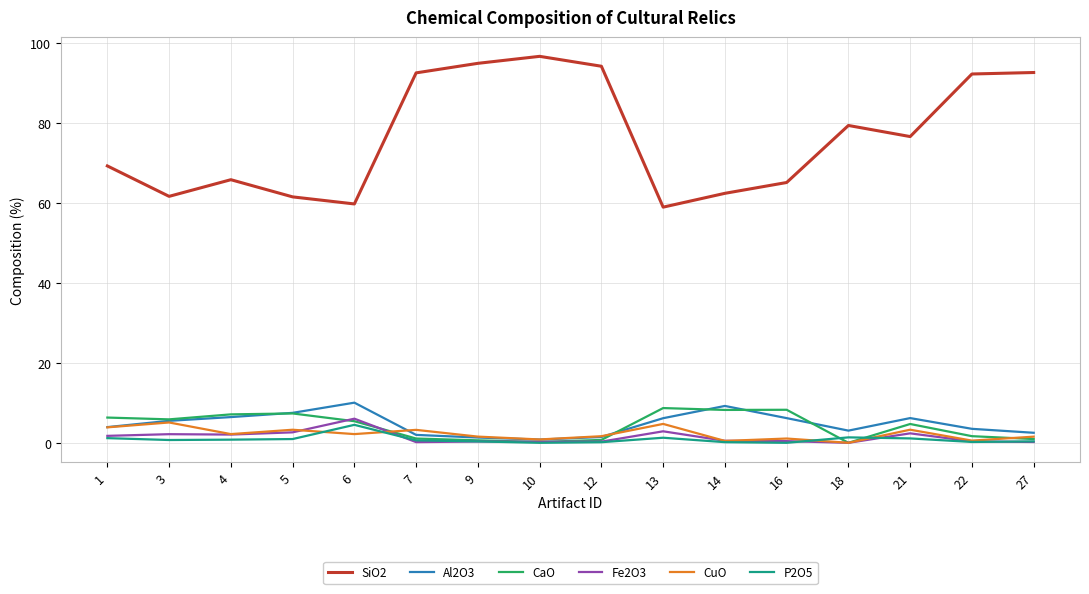

How many lines are shown in the chart?

6